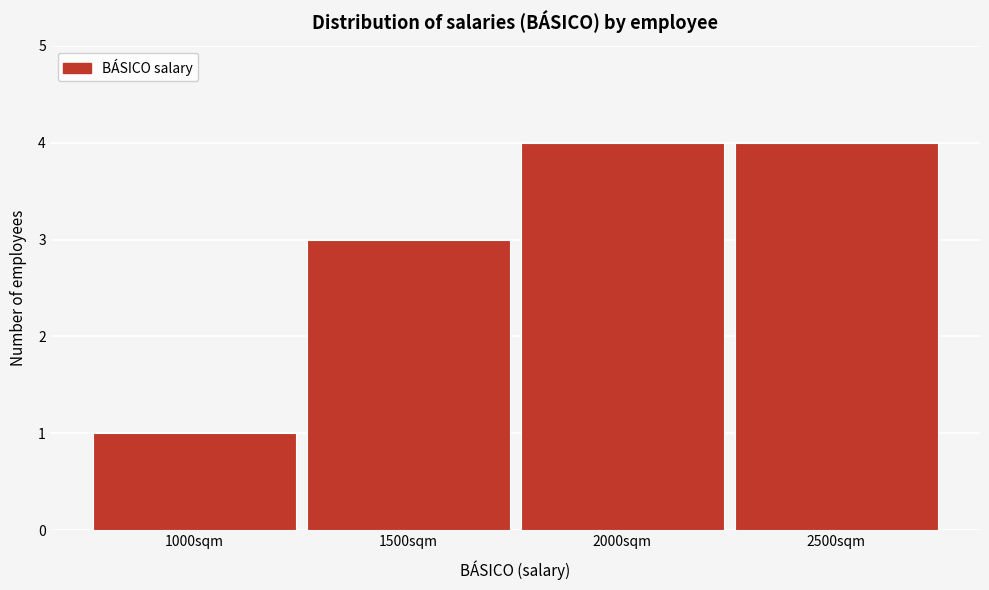

Reading left to right, transcribe this chart: for each bar, give the range it covers on the x-axis and its height. The values are not printed on the chart, so give them approximately, as read against the axis.

750 to 1250: 1
1250 to 1750: 3
1750 to 2250: 4
2250 to 2750: 4